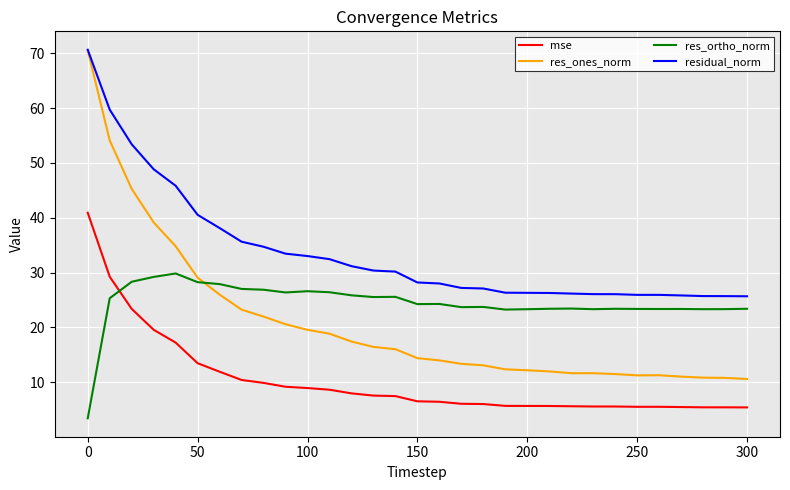

True or false: res_ones_norm and mse intersect in this chart.

False